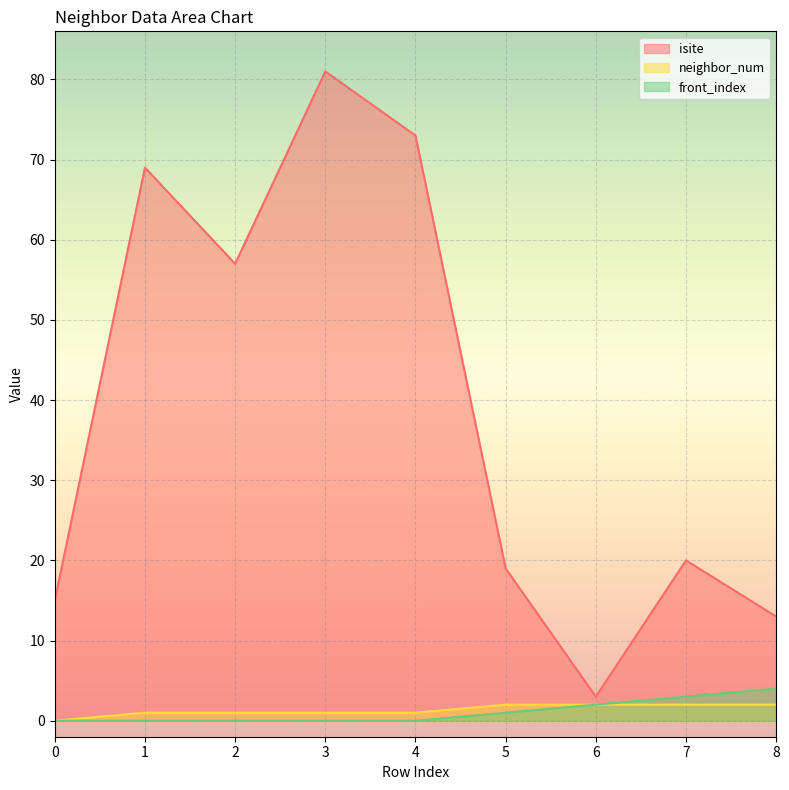

How many values in the neighbor_num series exceed 1?

4